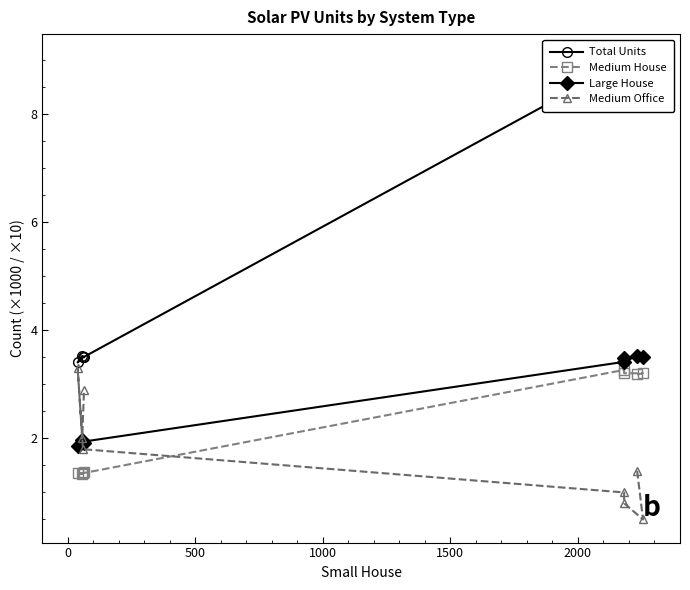

True or false: Total Units and Medium Office cross at least once.

False